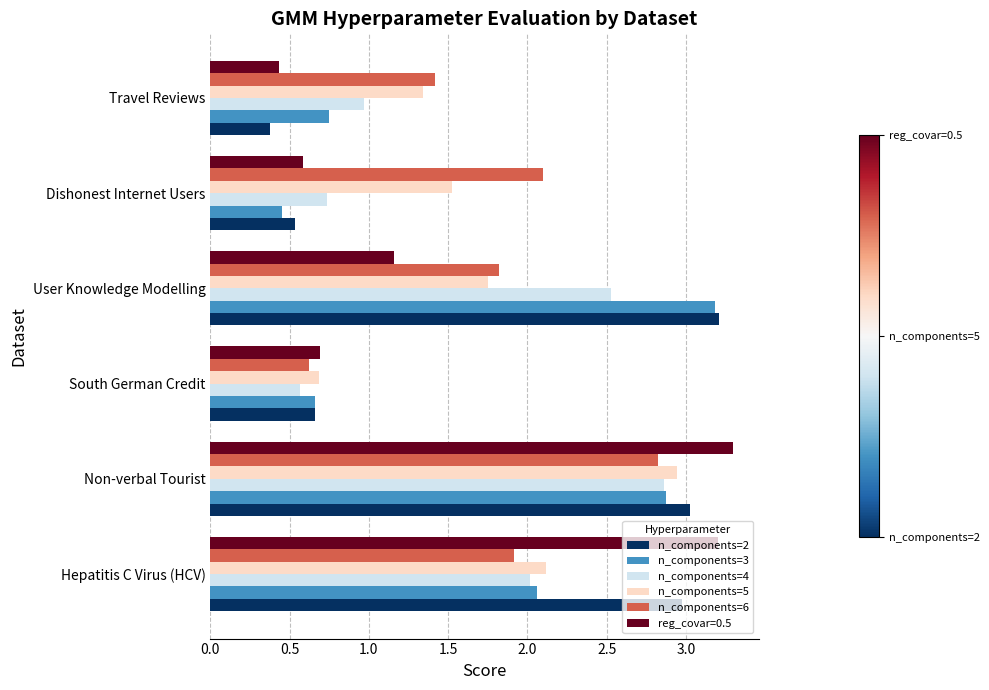

Which series has the widest spread of values?

reg_covar=0.5